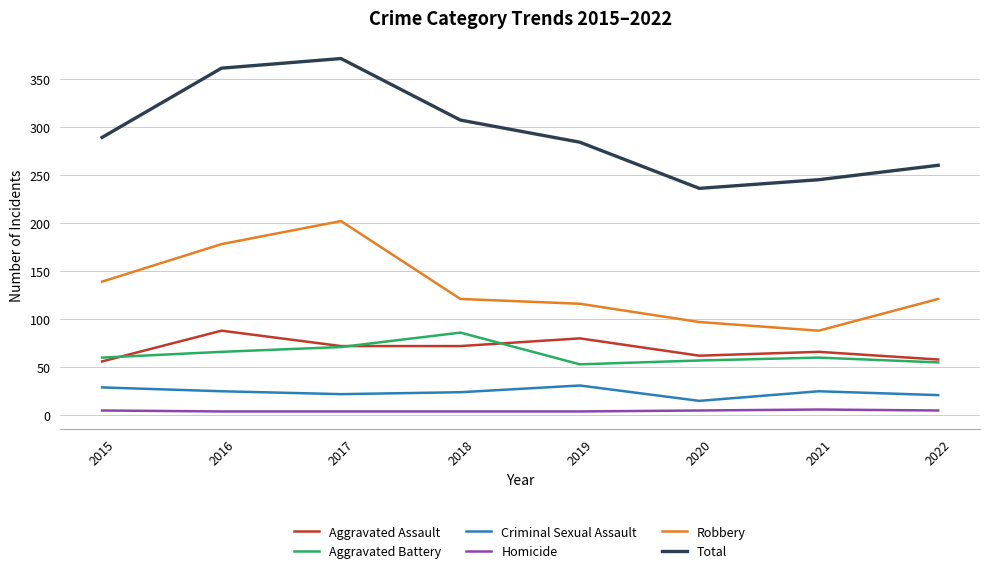

The Aggravated Battery series shows 47 at 2017. True or false?

False